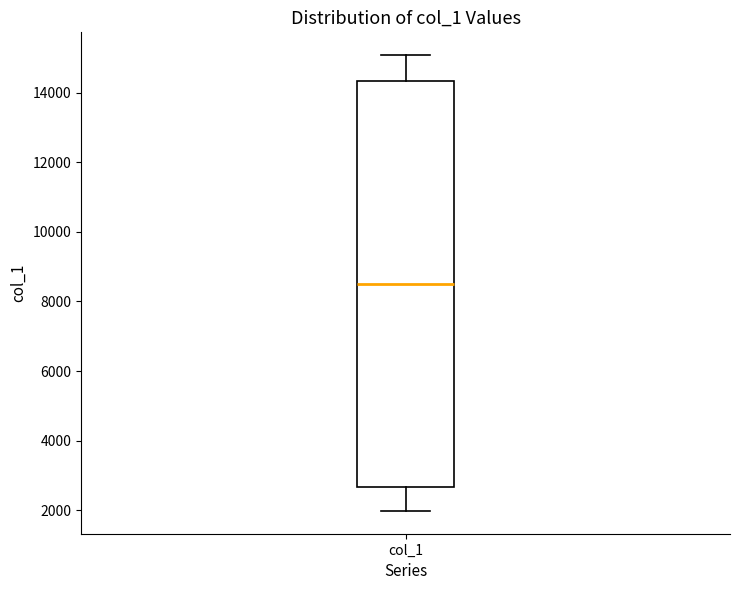

Where does the lower whisker of the box for col_1 end on the y-axis? The values are not printed on the chart, so give them approximately, as read against the axis.

2000